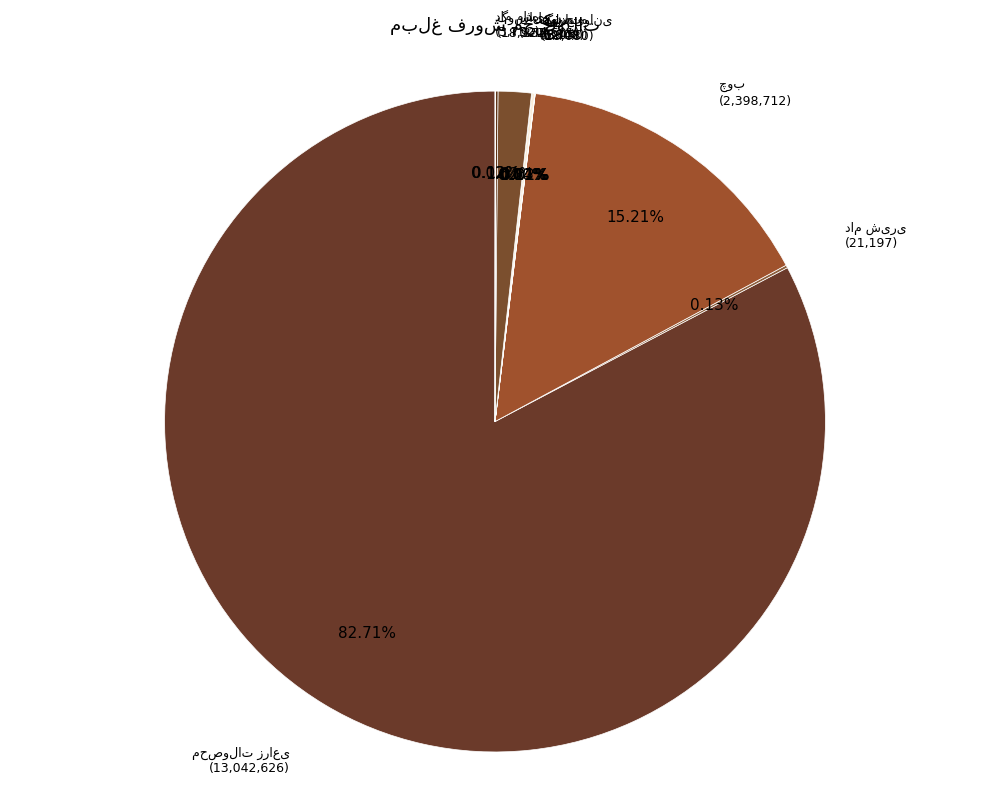

What is the majority slice?

محصولات زراعی